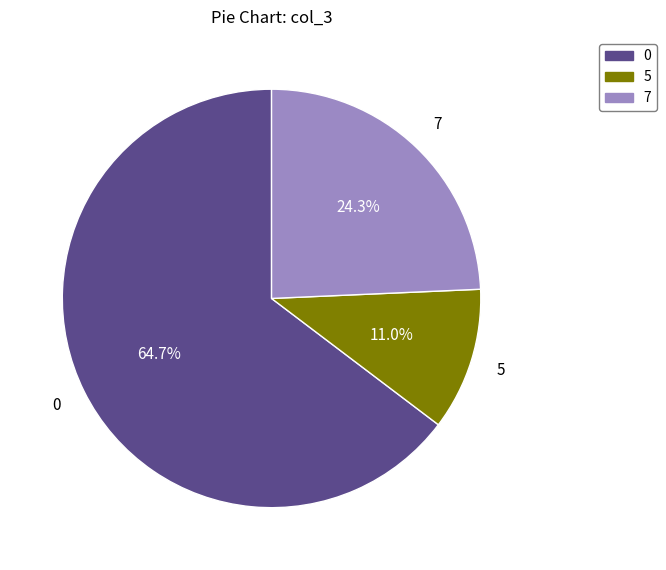

True or false: 0 accounts for 1% of the total.

False